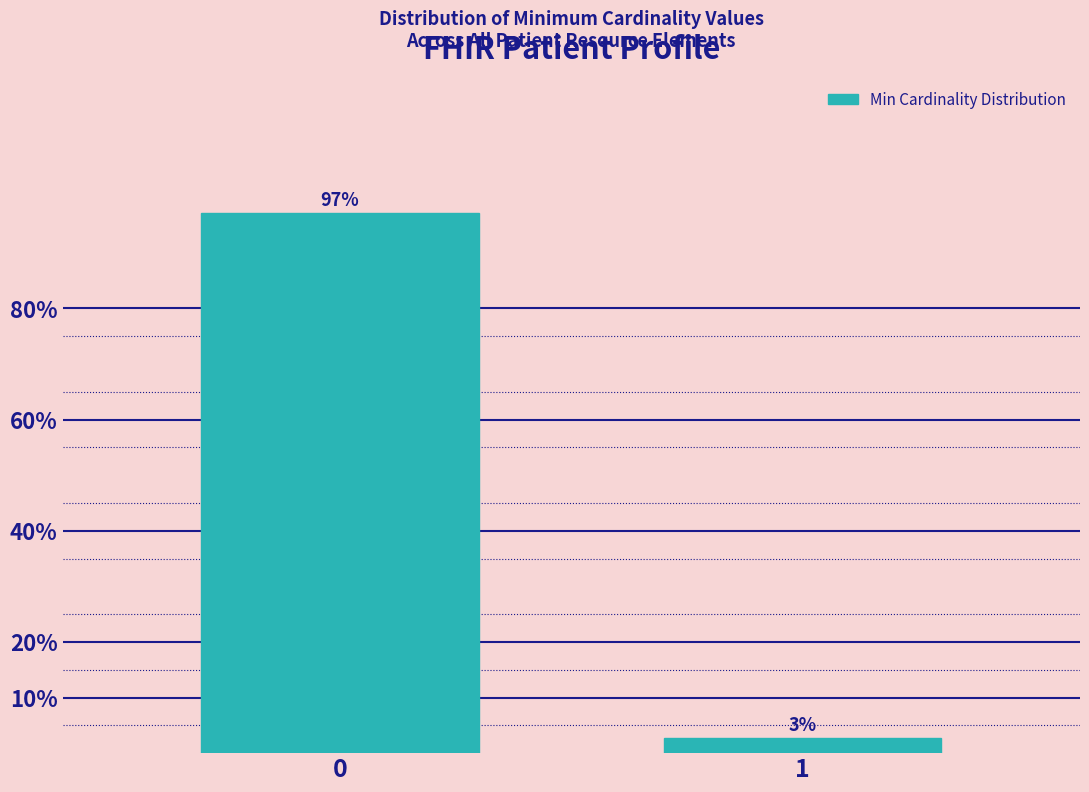

Read the value at 0.

97.2